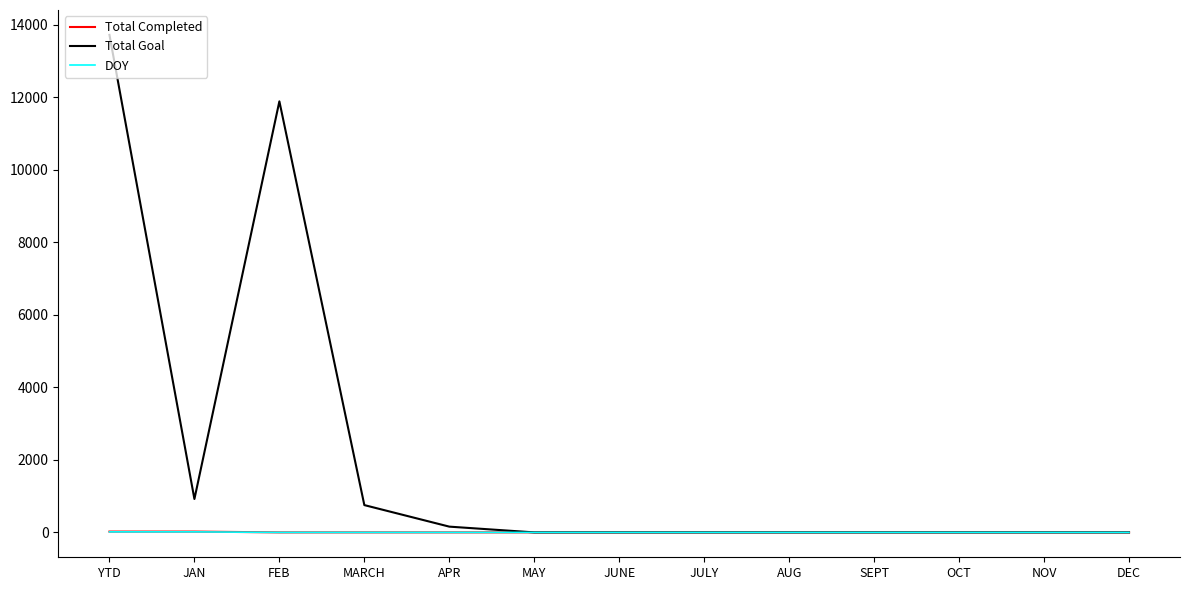

At which category does the chart reach its peak across all series?

YTD